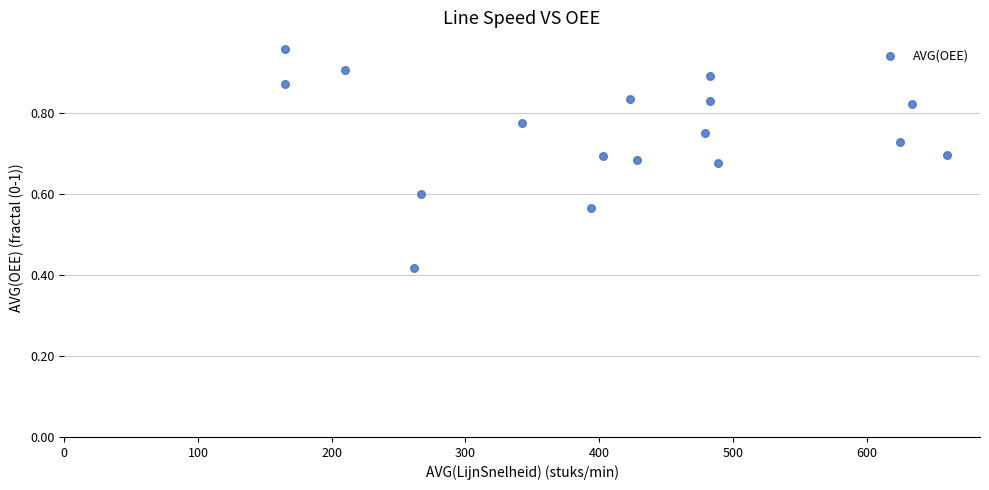

What is the range of X values (max minus min)?

495.0